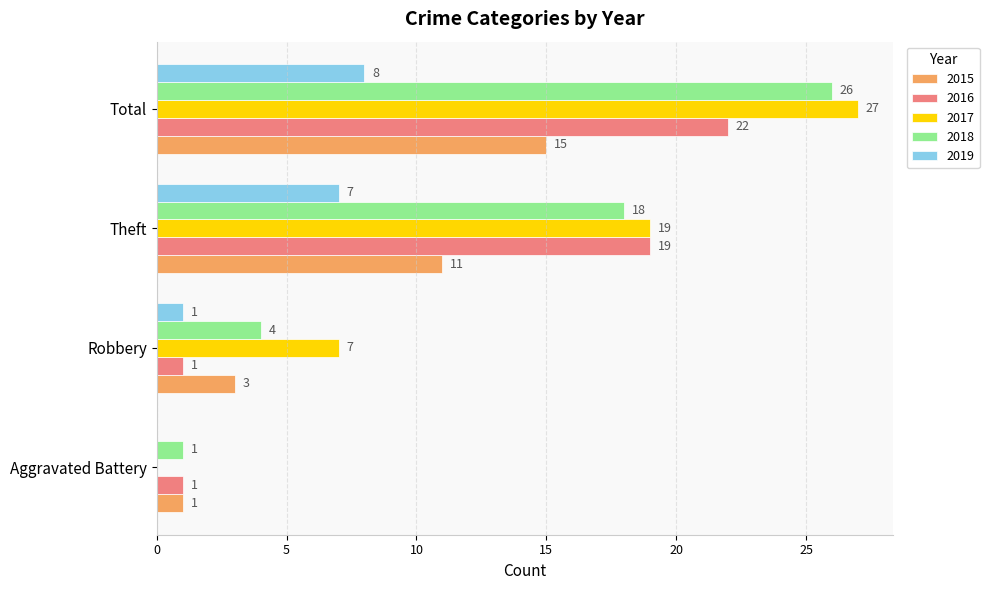

What is the total value across all series at Theft?

74